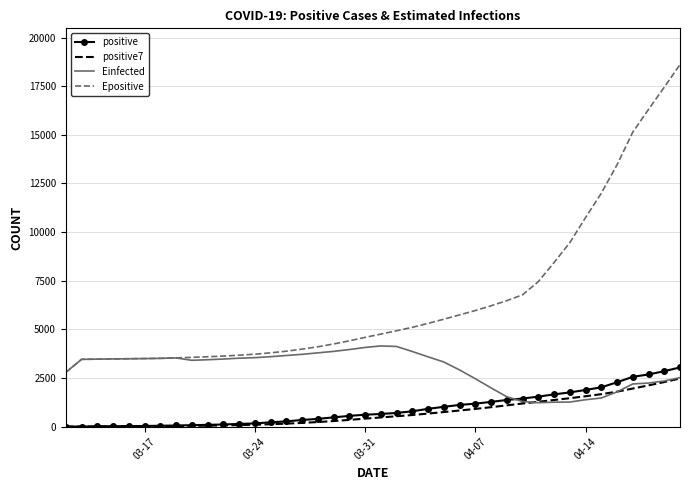

Which series has the largest total across all categories?

Epositive